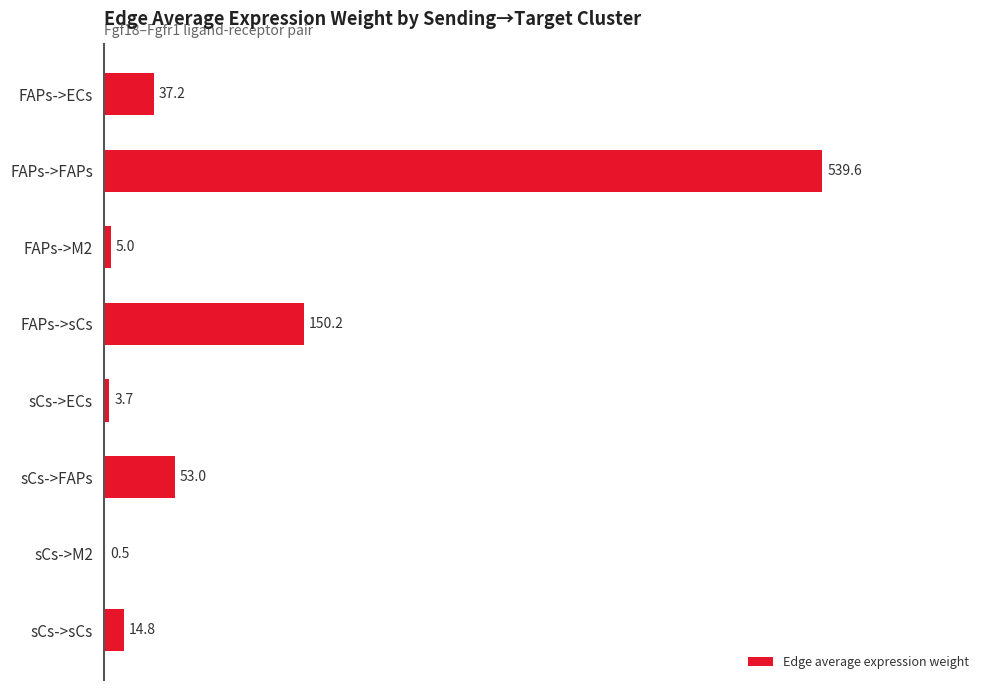

True or false: the data shows 53.0 at sCs->FAPs.

True